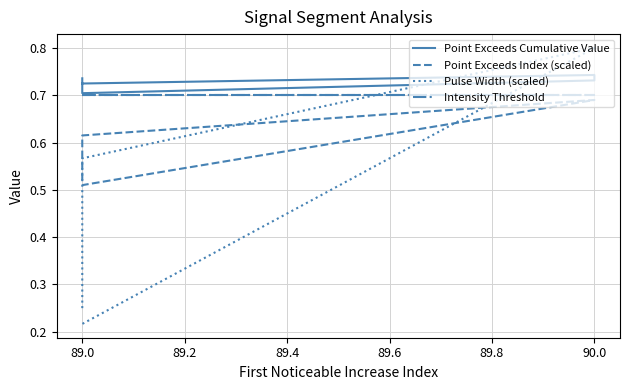

What is the value of the Point Exceeds Cumulative Value point at the 5th from the left?

0.7